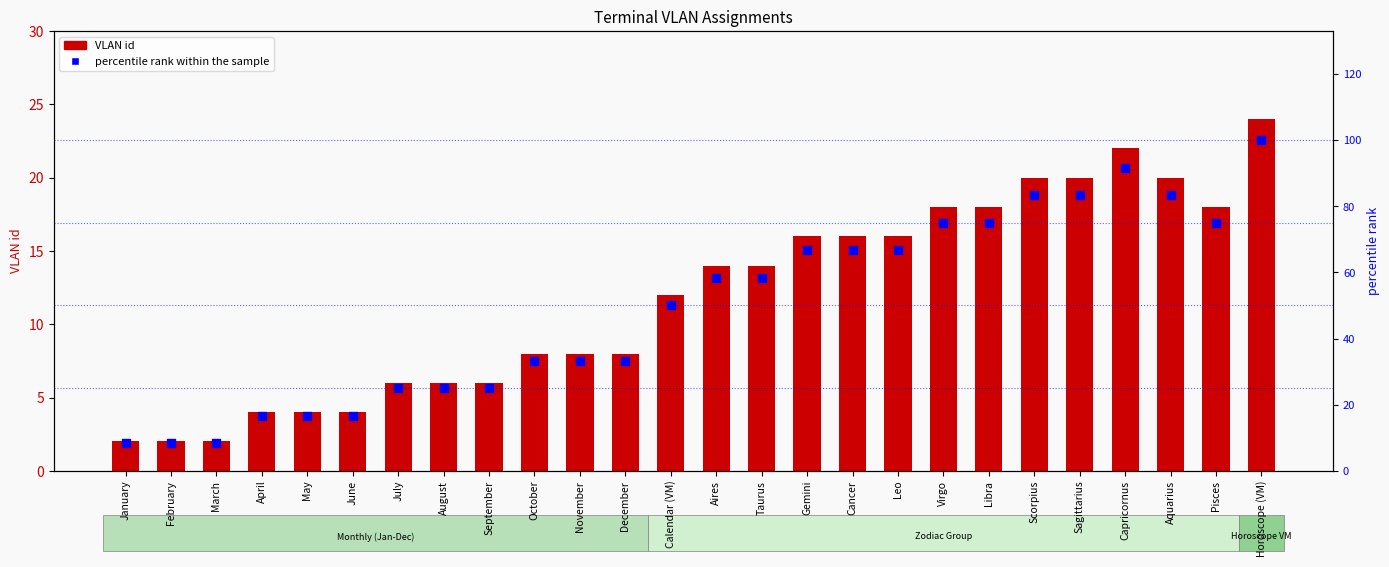

Which series reaches the minimum Y coordinate?

VLAN id